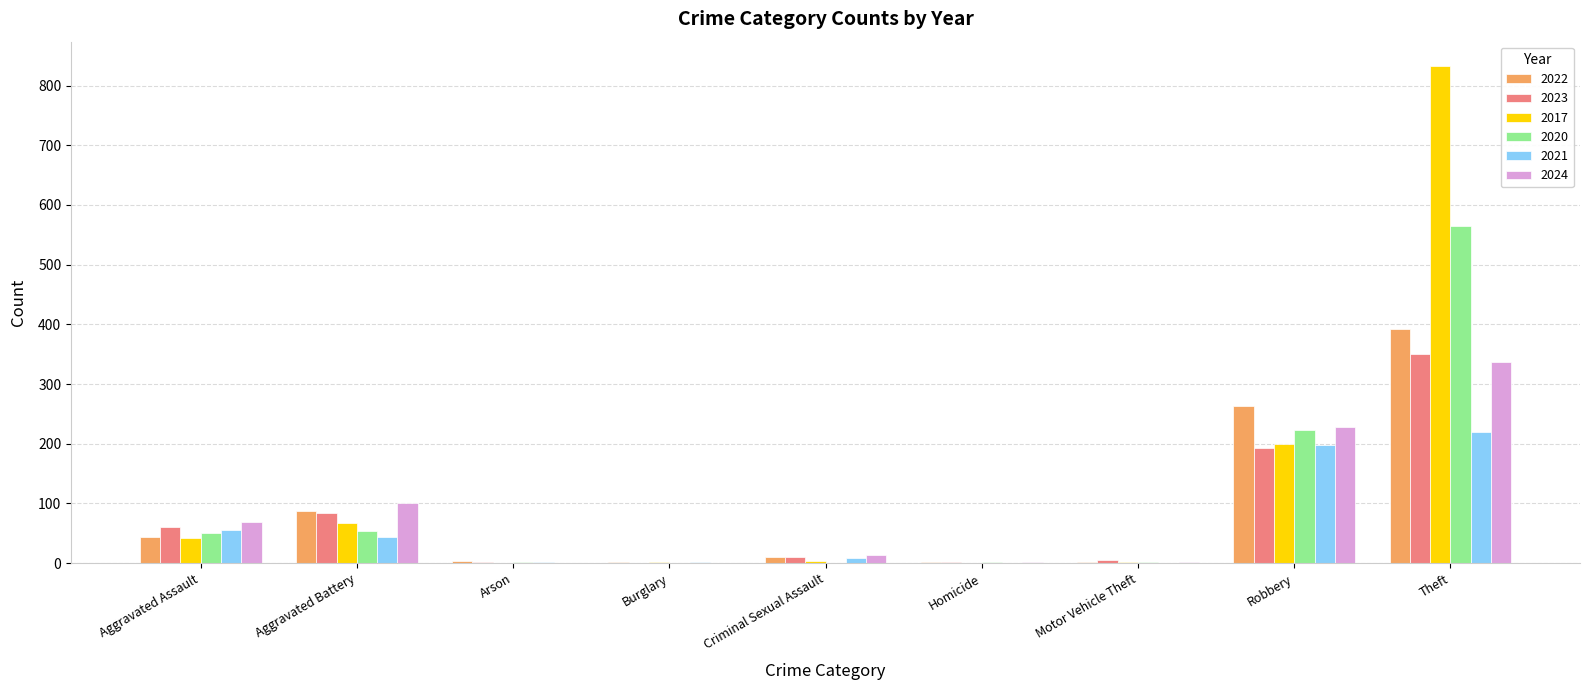

At which label is 2020 closest to 282?

Robbery